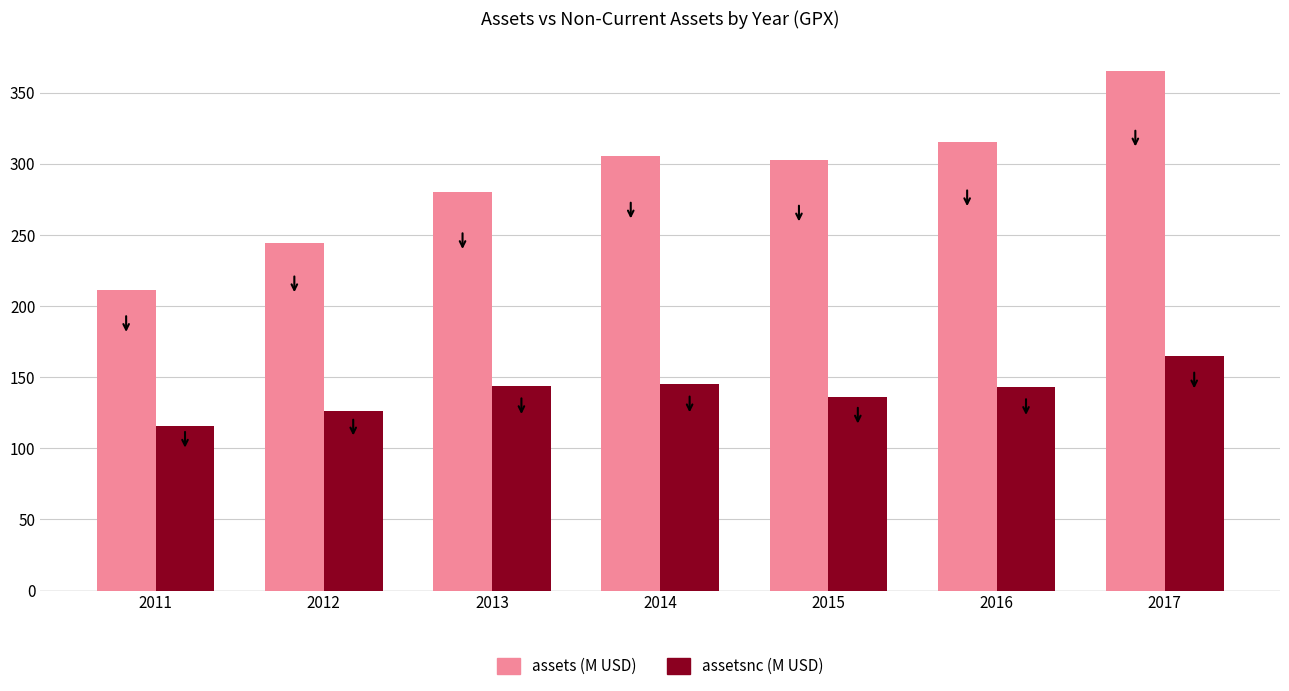

At which category is the sum across all series the highest?

2017